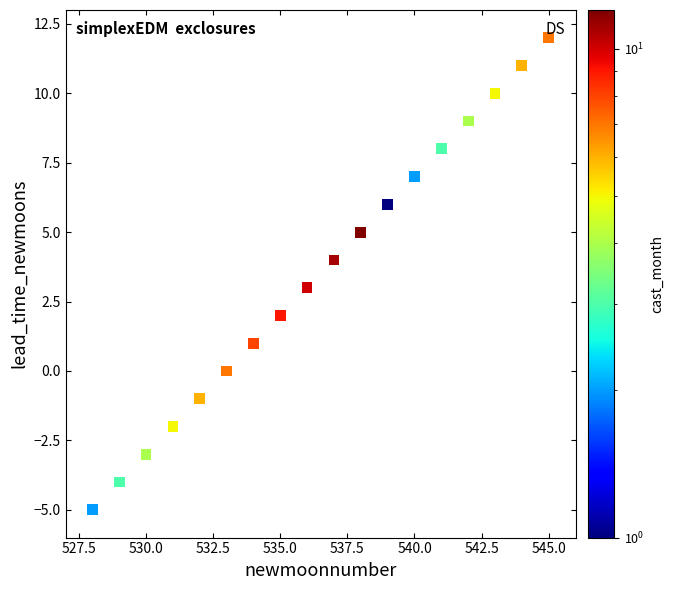

What is the range of X values (max minus min)?

17